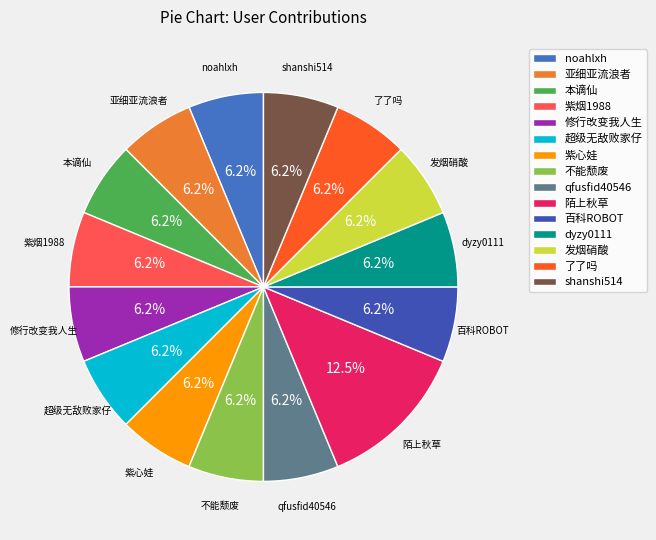

To the nearest percent, what portion does qfusfid40546 represent?

6%